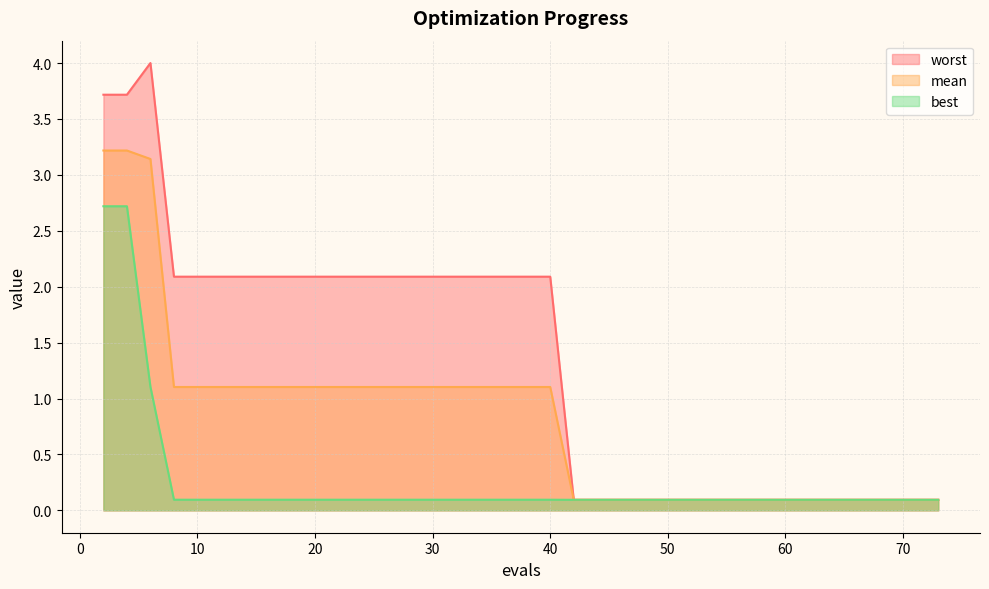

Reading left to right, transcribe all the data shown in this chart.

mean: 3.2	3.2	3.1	1.1	1.1	1.1	1.1	1.1	1.1	1.1	1.1	1.1	1.1	1.1	1.1	1.1	1.1	1.1	1.1	1.1	1.1	1.1	0.1	0.1	0.1	0.1	0.1	0.1	0.1	0.1	0.1	0.1	0.1	0.1	0.1	0.1	0.1	0.1	0.1	0.1
best: 2.7	2.7	1.1	0.1	0.1	0.1	0.1	0.1	0.1	0.1	0.1	0.1	0.1	0.1	0.1	0.1	0.1	0.1	0.1	0.1	0.1	0.1	0.1	0.1	0.1	0.1	0.1	0.1	0.1	0.1	0.1	0.1	0.1	0.1	0.1	0.1	0.1	0.1	0.1	0.1
worst: 3.7	3.7	4.0	2.1	2.1	2.1	2.1	2.1	2.1	2.1	2.1	2.1	2.1	2.1	2.1	2.1	2.1	2.1	2.1	2.1	2.1	2.1	0.1	0.1	0.1	0.1	0.1	0.1	0.1	0.1	0.1	0.1	0.1	0.1	0.1	0.1	0.1	0.1	0.1	0.1